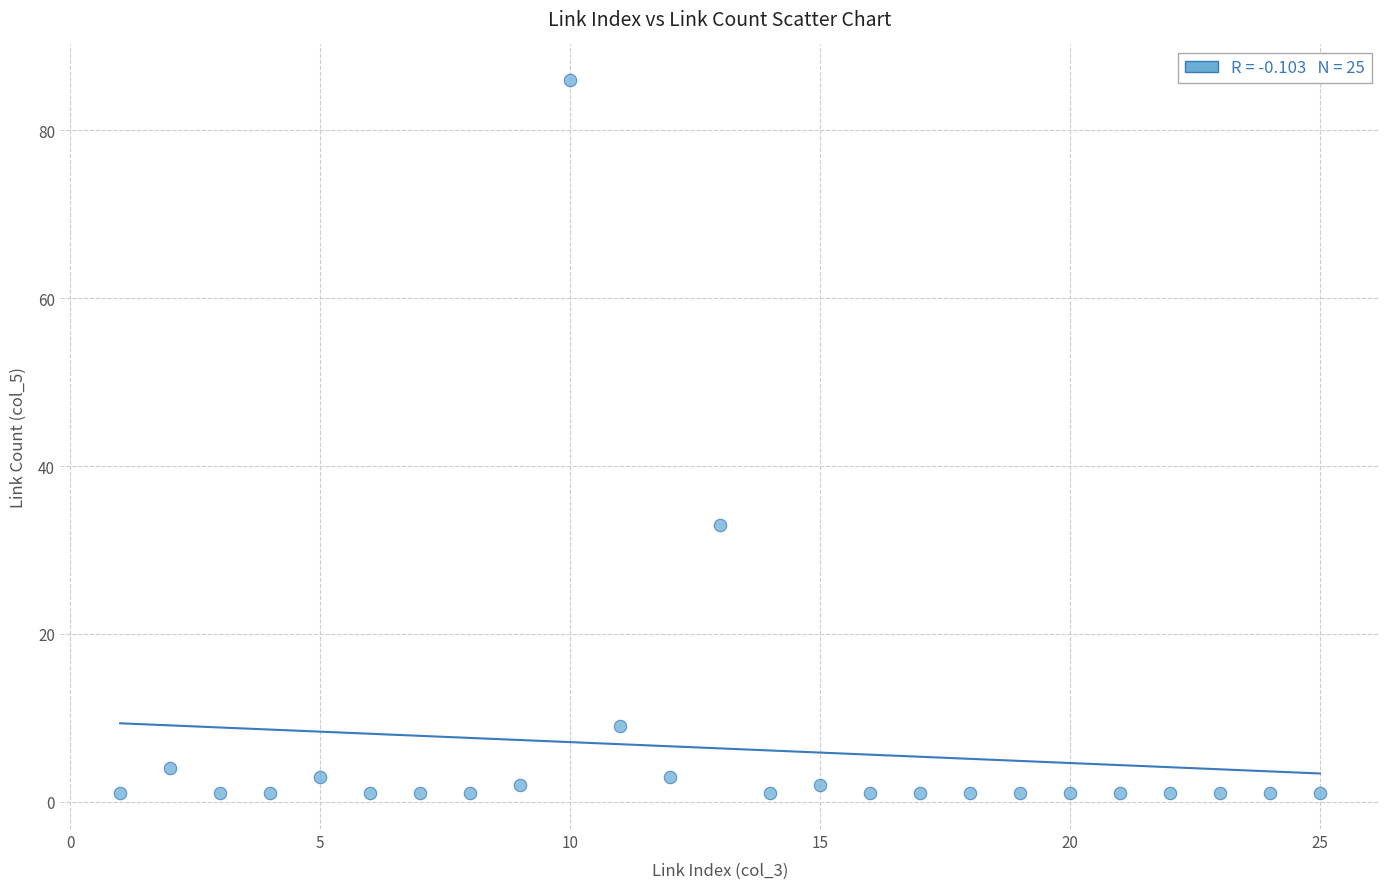

What is the range of X values (max minus min)?

24